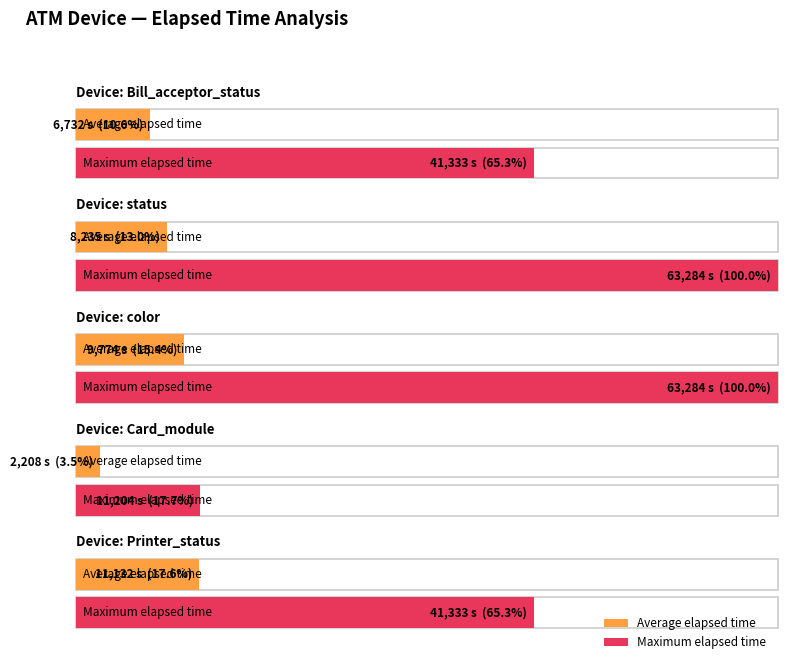

Is it true that Max Elapsed Time equals 98 at Bill_acceptor_status?

False